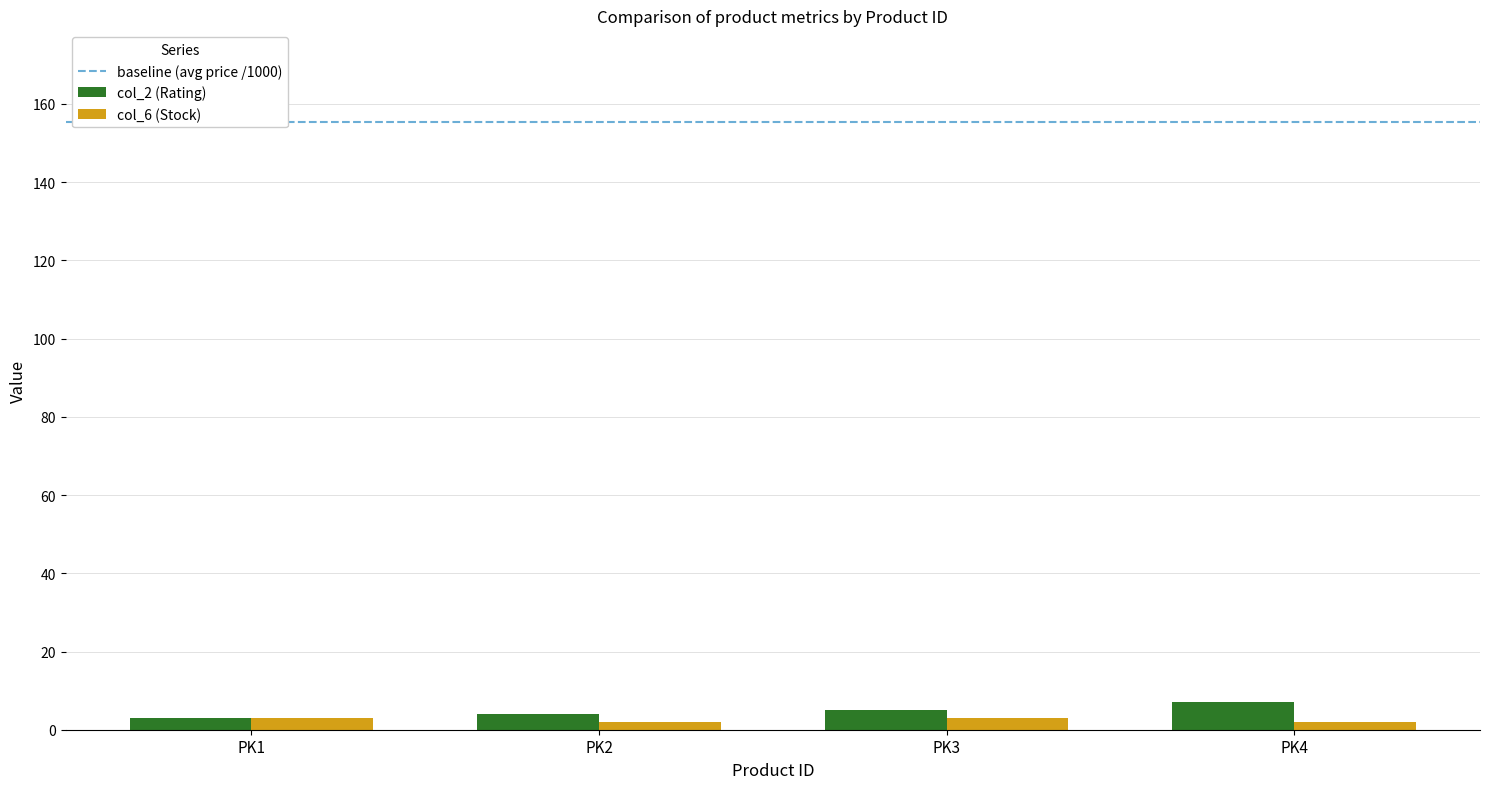

What is the total value across all series at PK2?

6